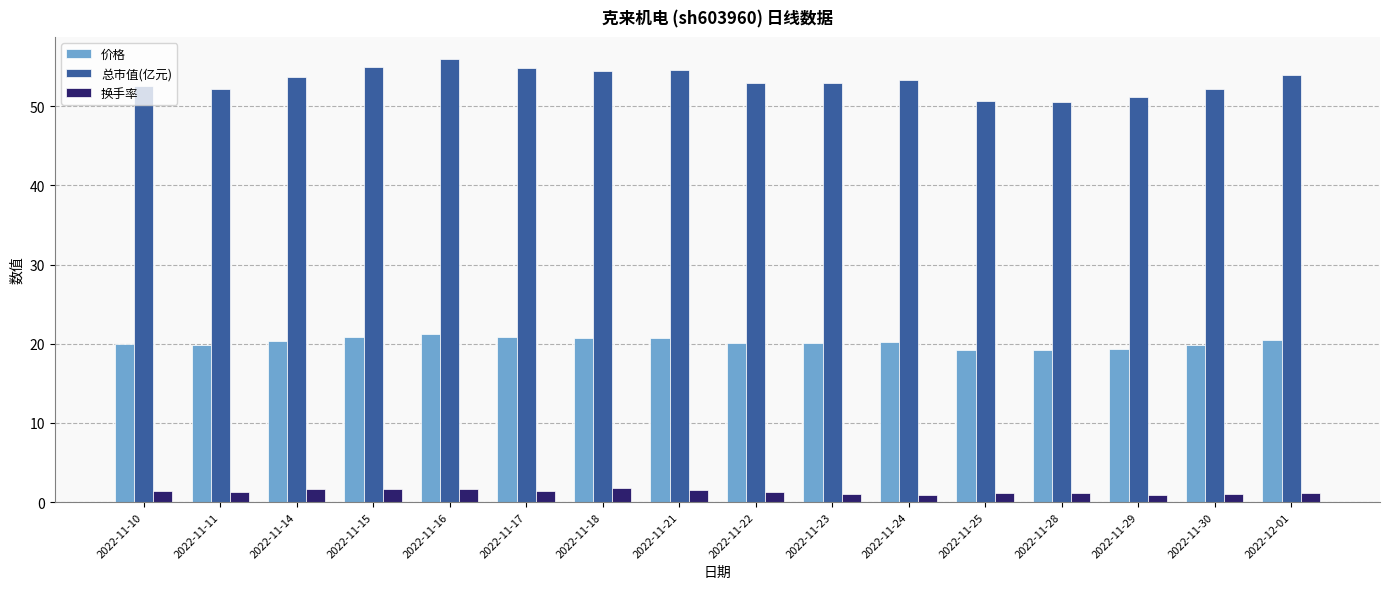

Does the chart contain stacked bars?

No